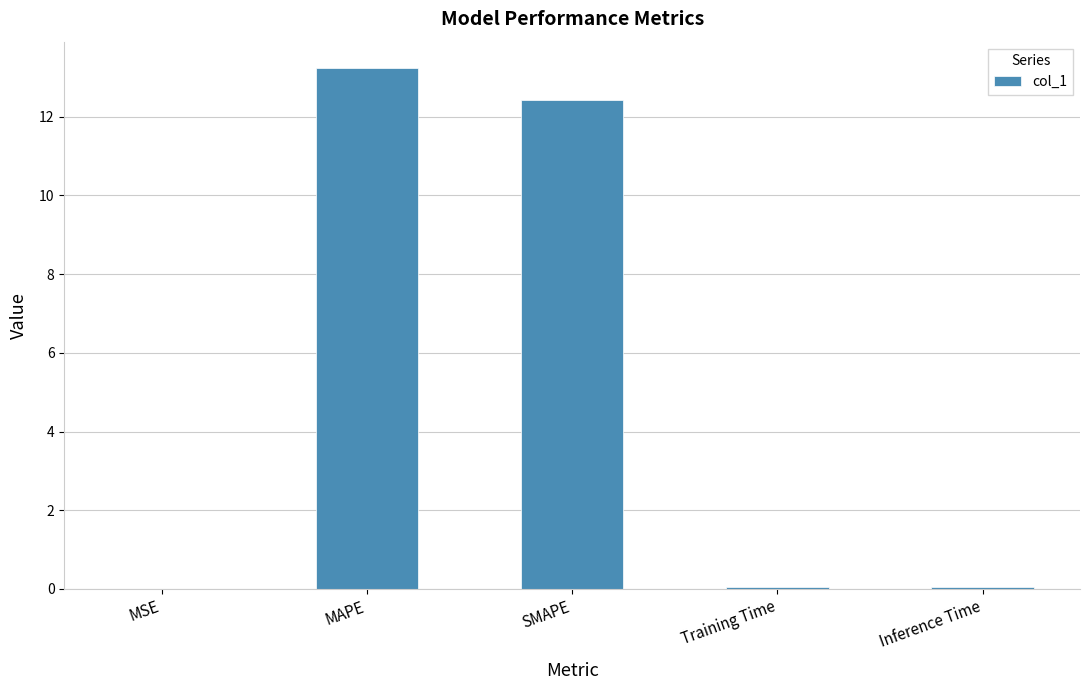

What value does the data have at SMAPE?

12.4